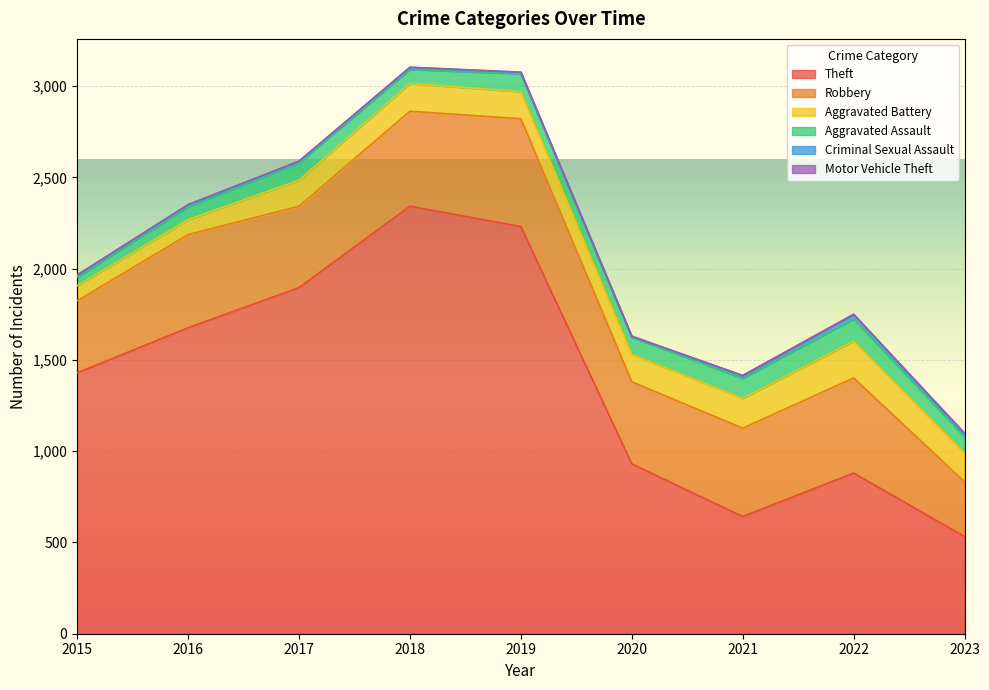

List the labels in order of Robbery value, largest first.

2019, 2022, 2018, 2016, 2021, 2020, 2017, 2015, 2023